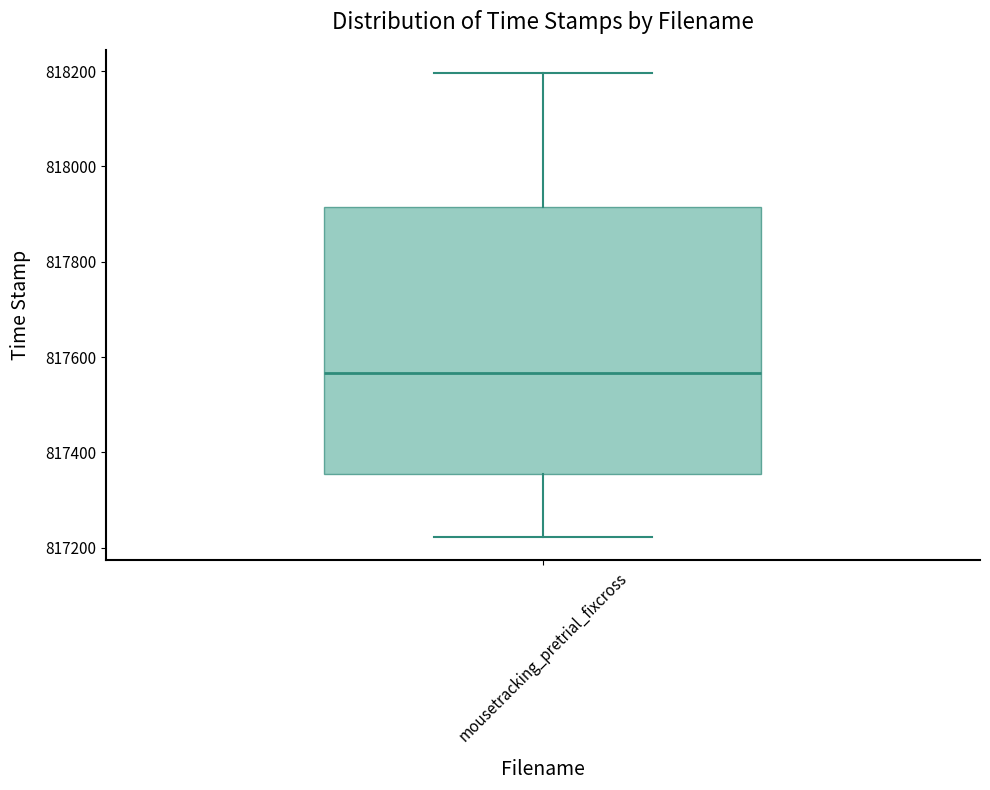

Transcribe this box plot: give where the median line is, the range the box spans, and where the two whiskers end, as read against the y-axis. The values are not printed on the chart, so give them approximately, as read against the axis.

median 817560, box 817360 to 817920, whiskers 817220 to 818200